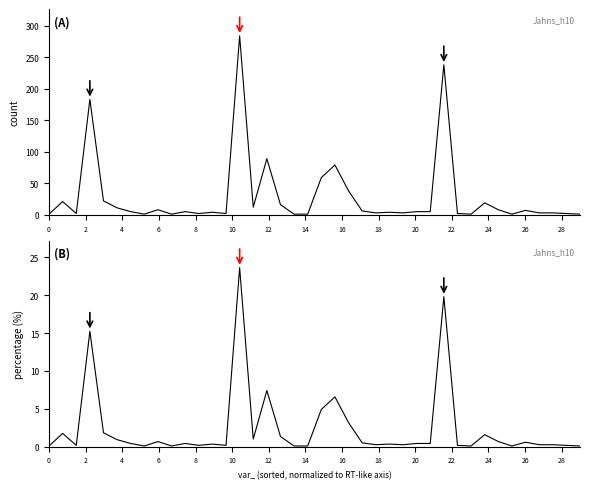

Is it true that count equals 0.2 at 19?

False